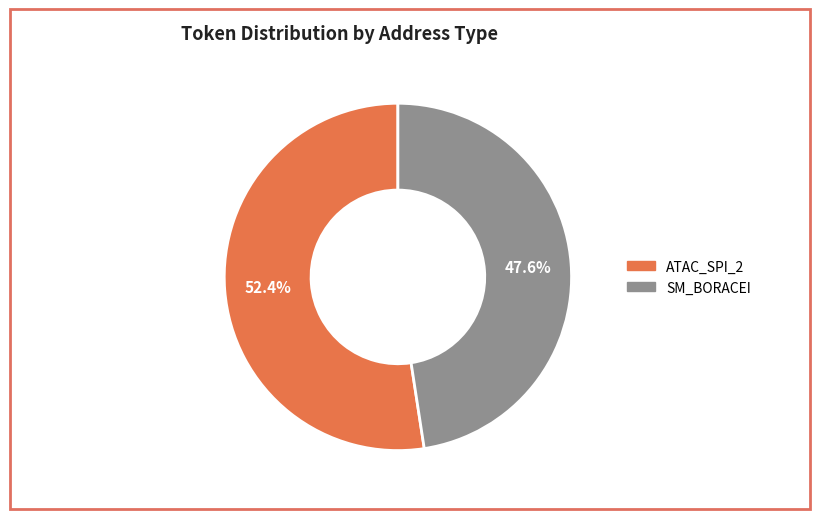

Does any single category account for the majority?

Yes